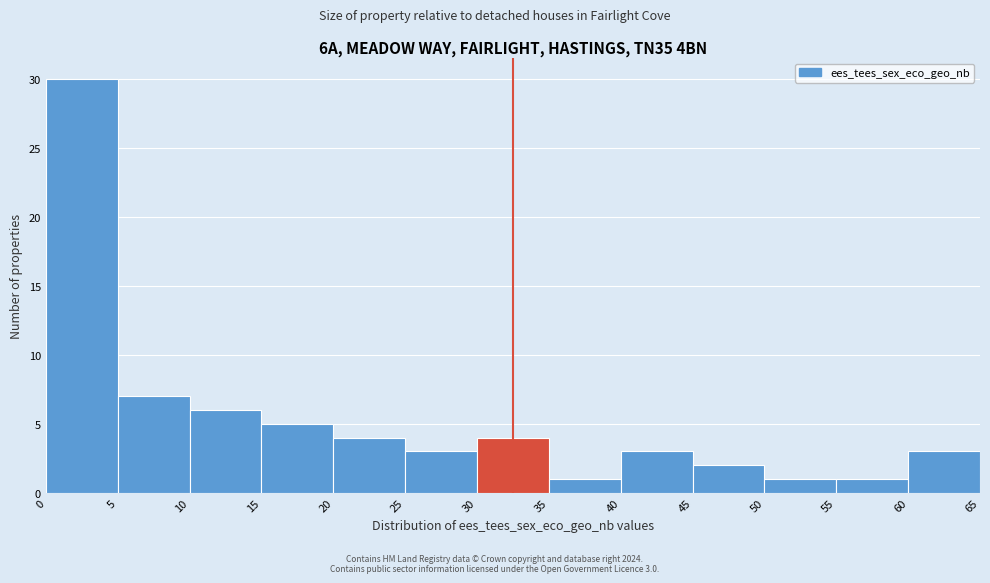

Which range on the x-axis has the tallest bar?

0 to 5